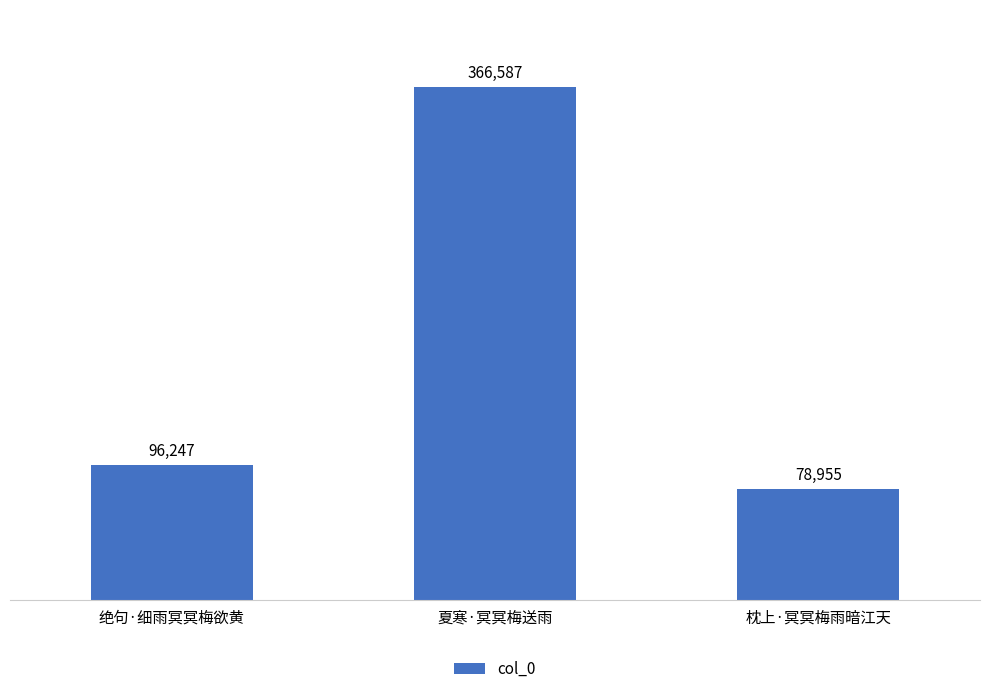

Rank the categories by value from lowest to highest.

枕上·冥冥梅雨暗江天, 绝句·细雨冥冥梅欲黄, 夏寒·冥冥梅送雨